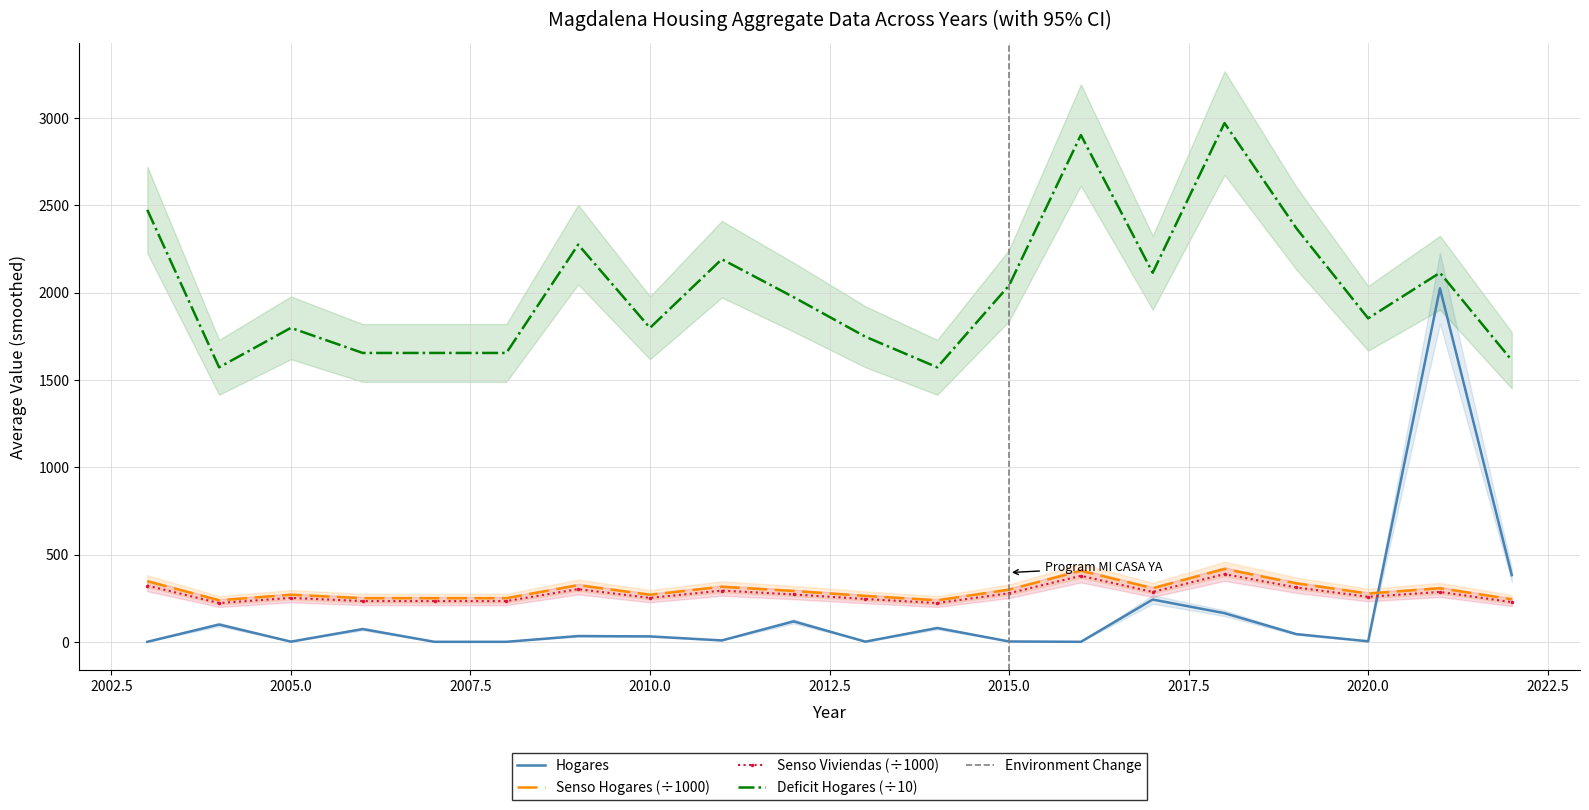

What is the spread (max minus min) of values at 2005?

1796.4